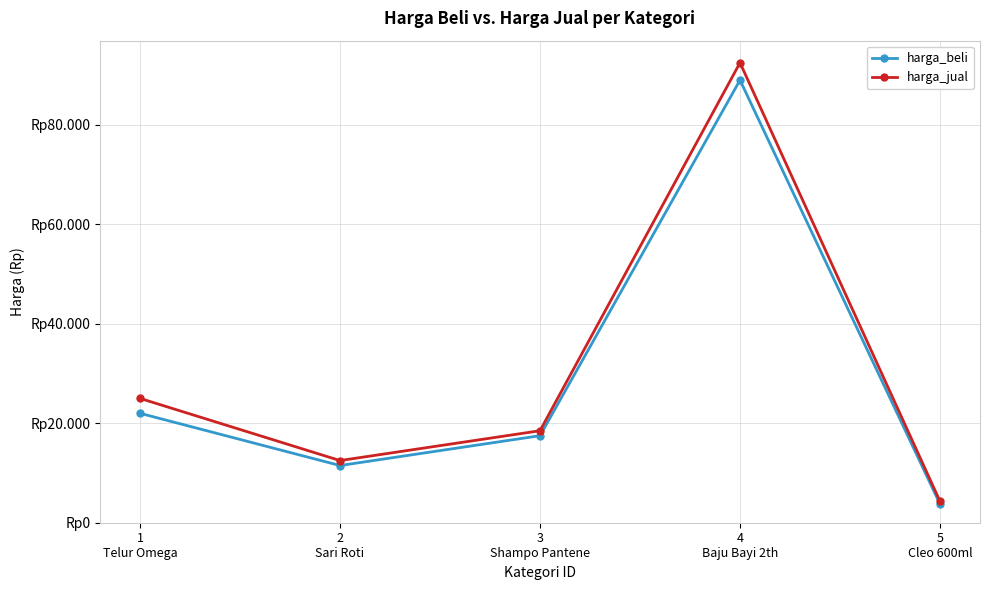

Where is the first local maximum for harga_beli?

4
Baju Bayi 2th